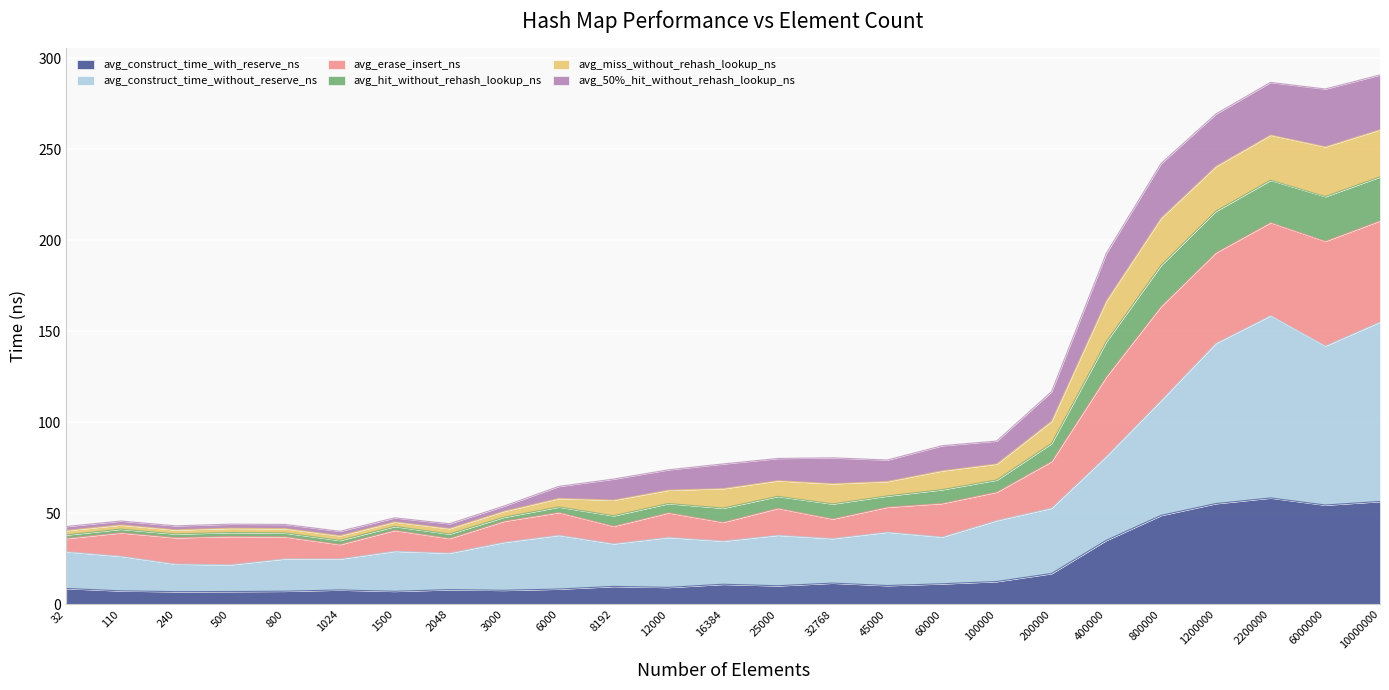

What is the total value across all series at 10000000?

290.8